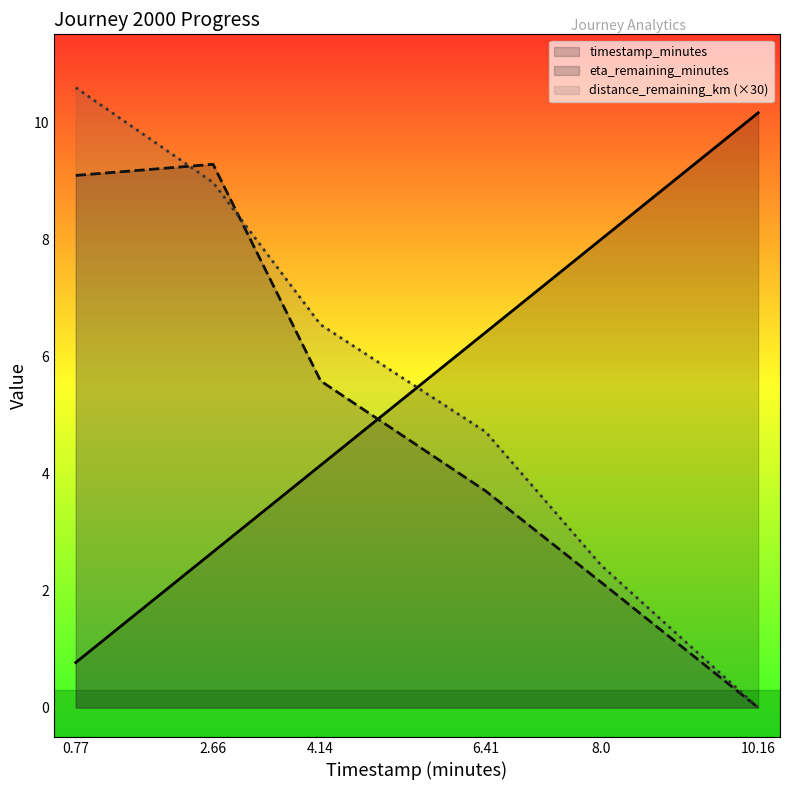

What is the value of the distance_remaining_km point at the 5th from the left?

2.4